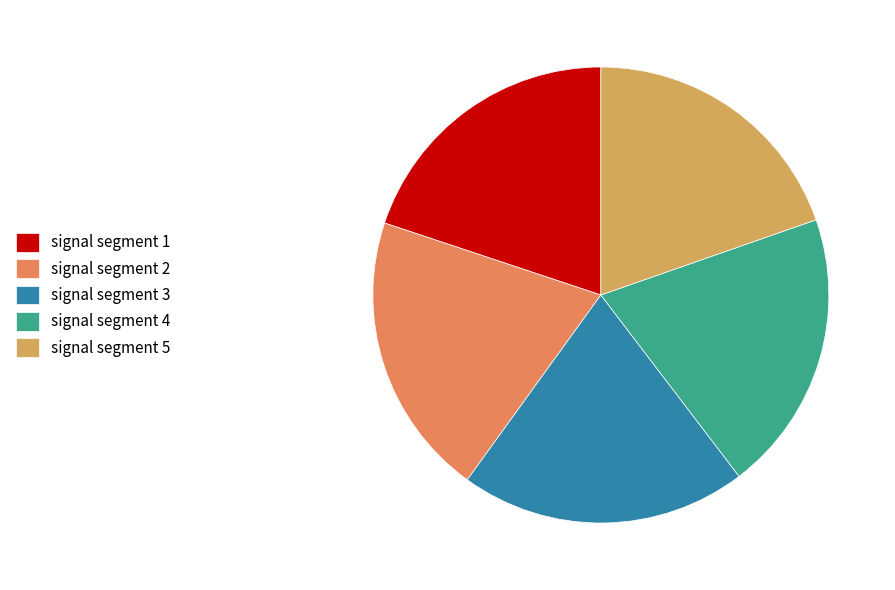

Do signal segment 3 and signal segment 5 together represent more than half of the pie?

No